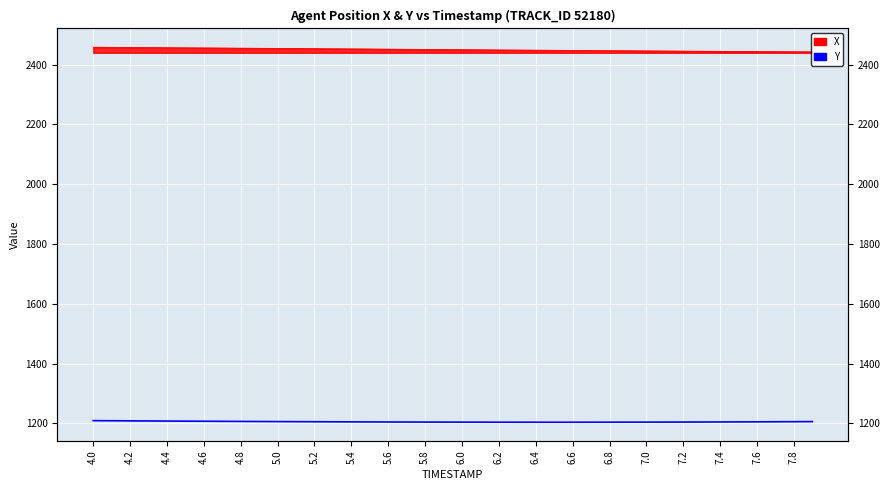

What is the ratio of the value at 25 to the value at 4.2?

1.0